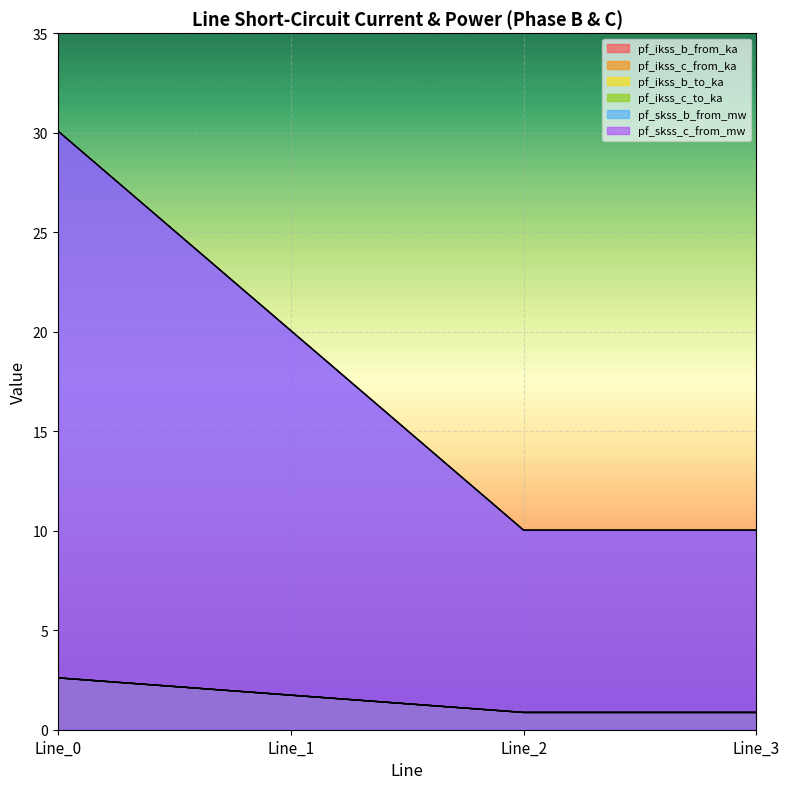

Which series has the largest range (max minus min)?

pf_ikss_c_to_ka